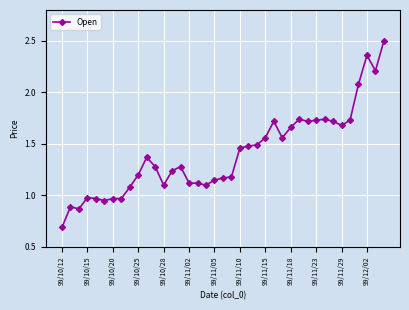

What is the difference between the maximum and minimum values?

1.8